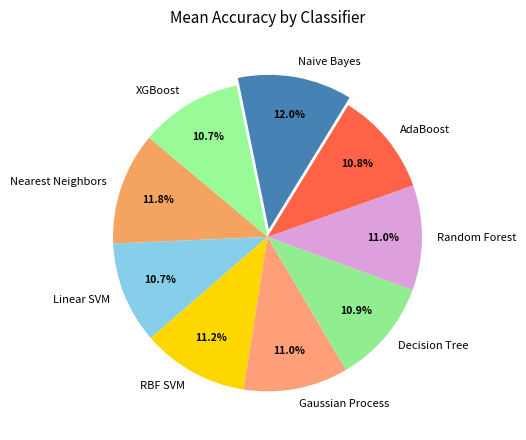

How many segments does this pie chart have?

9